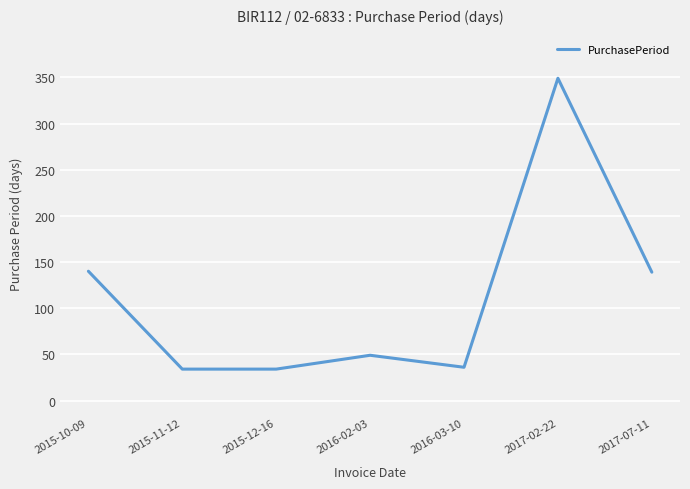

Which label corresponds to the largest value in the chart?

2017-02-22